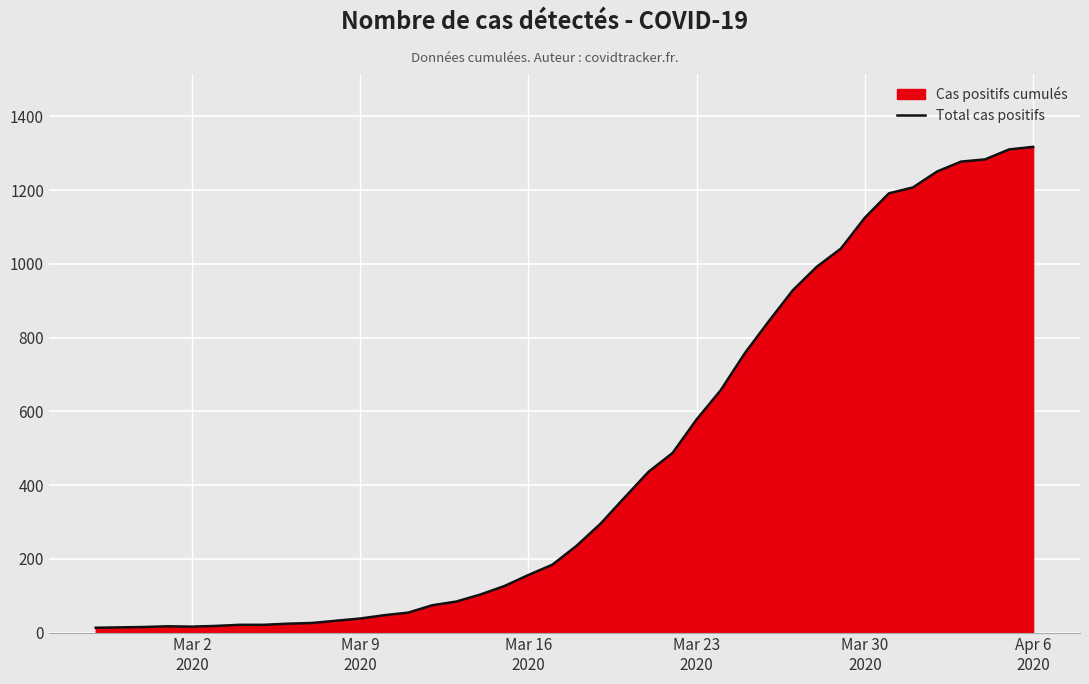

How many lines are shown in the chart?

1